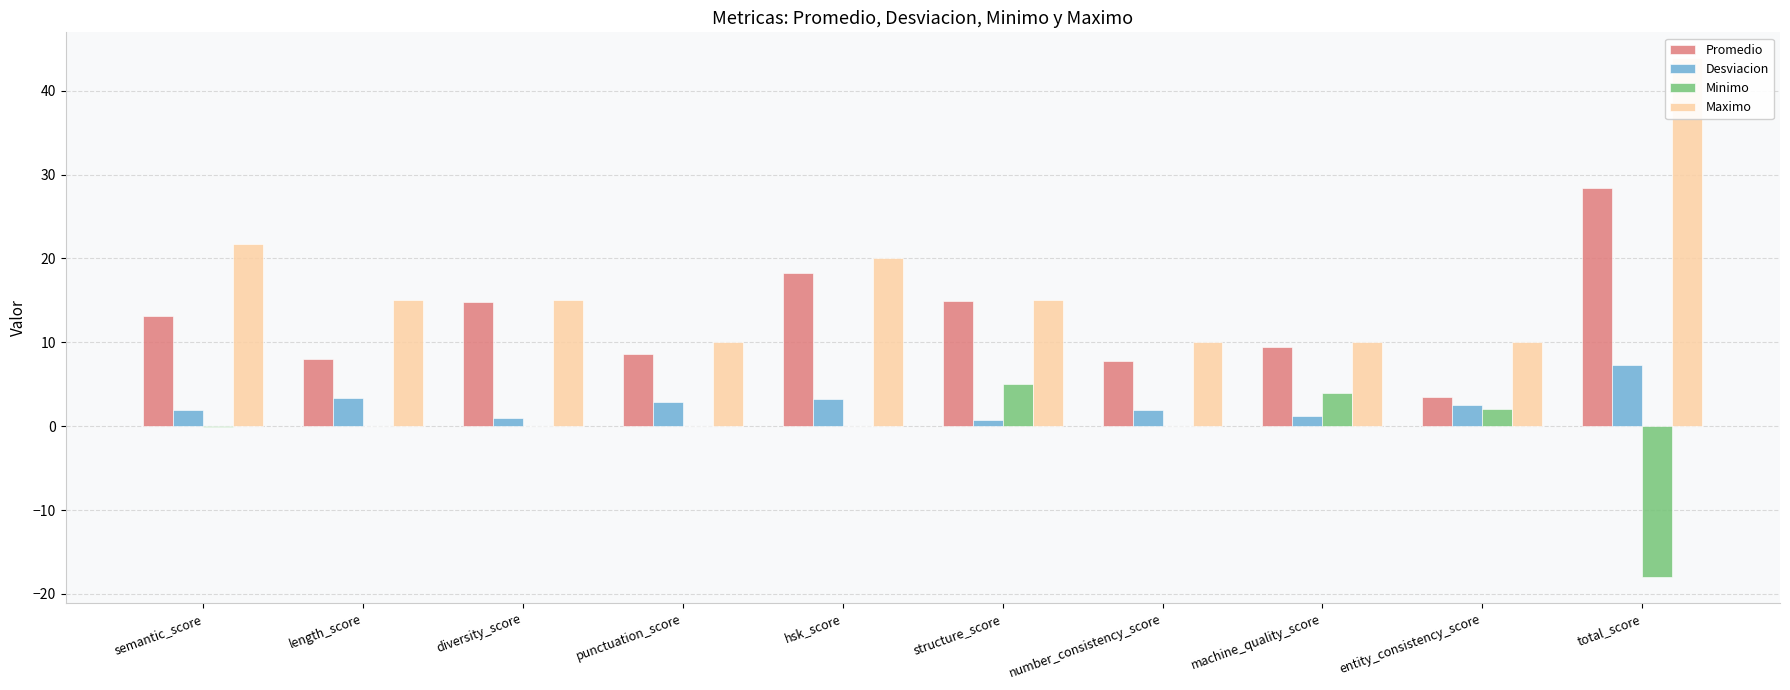

Is the value of Desviacion at number_consistency_score greater than the value of Maximo at length_score?

No